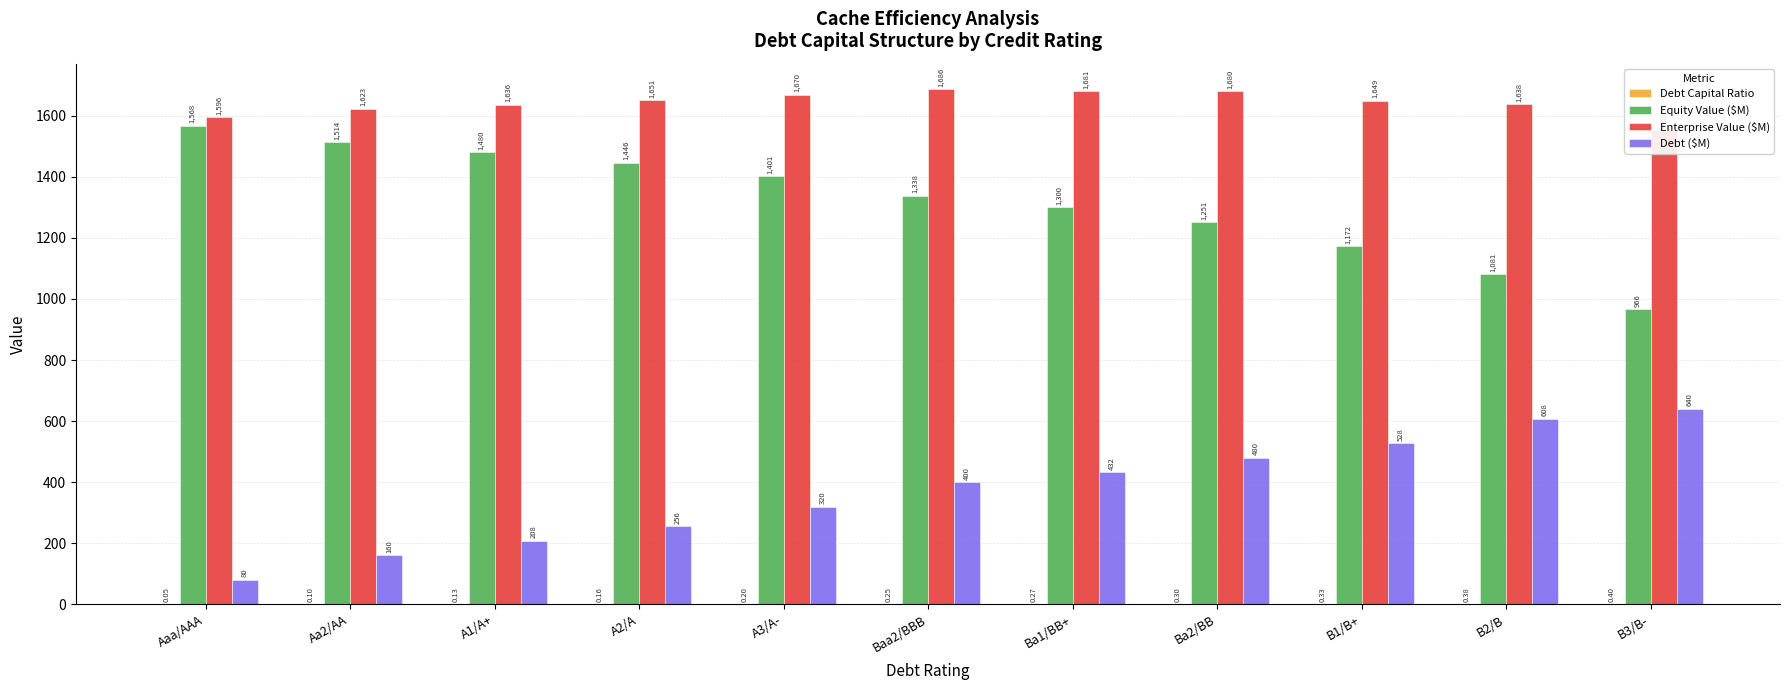

How many Debt Capital Ratio values are between 0 and 1?

11